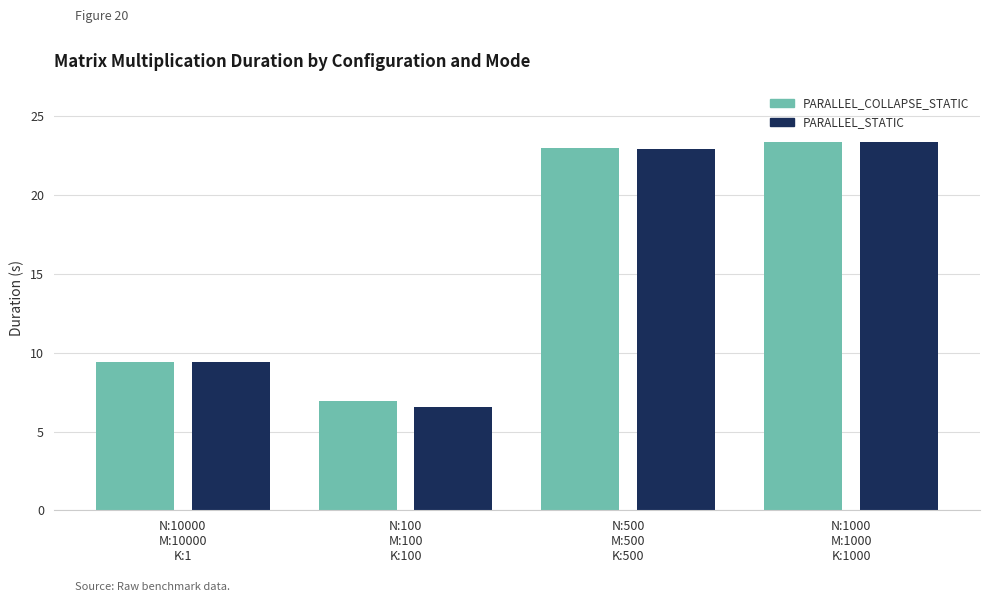

Between N:100
M:100
K:100 and N:500
M:500
K:500, which series saw the biggest shift?

PARALLEL_STATIC